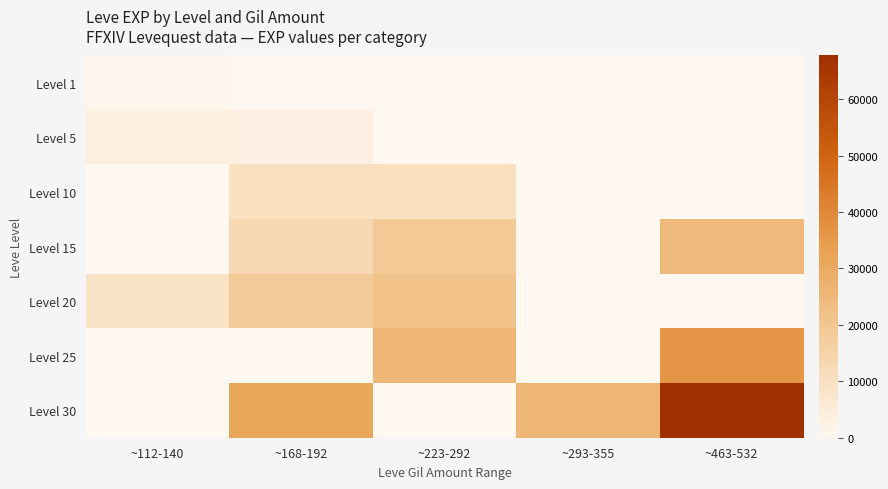

Between ~168-192 and ~112-140, which is larger?

~112-140